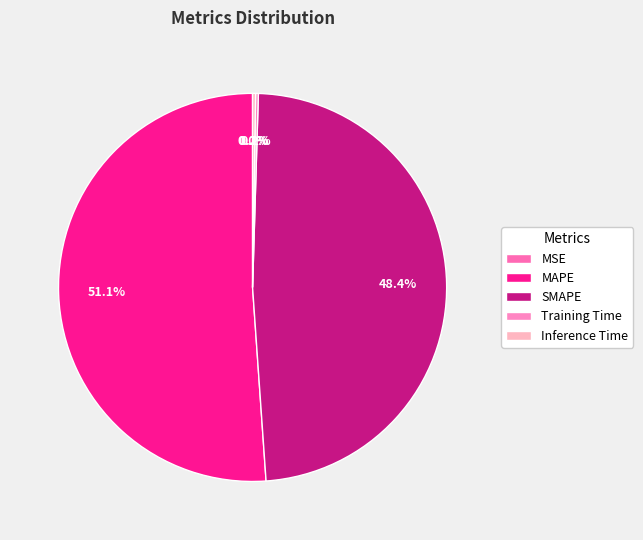

To the nearest percent, what is the combined percentage of Training Time and MAPE?

51%